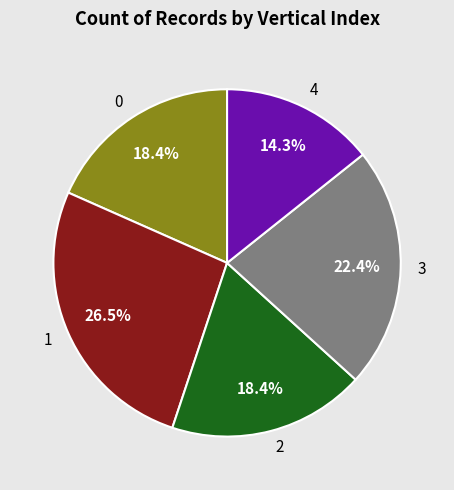

Which slice is the largest?

1